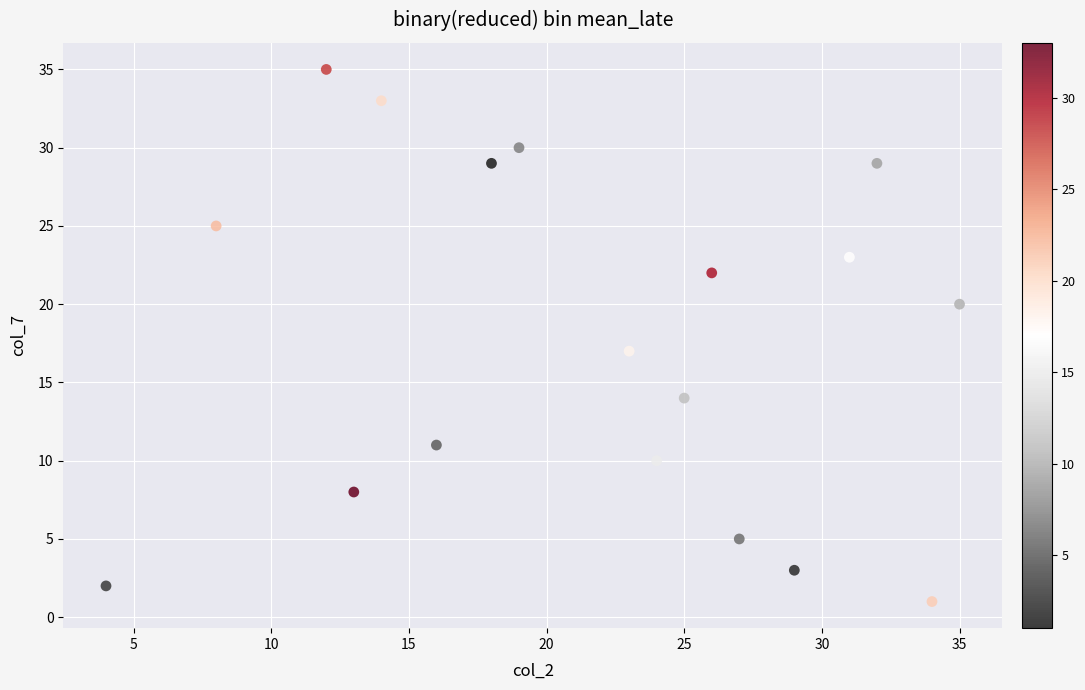

What is the range of X values (max minus min)?

31